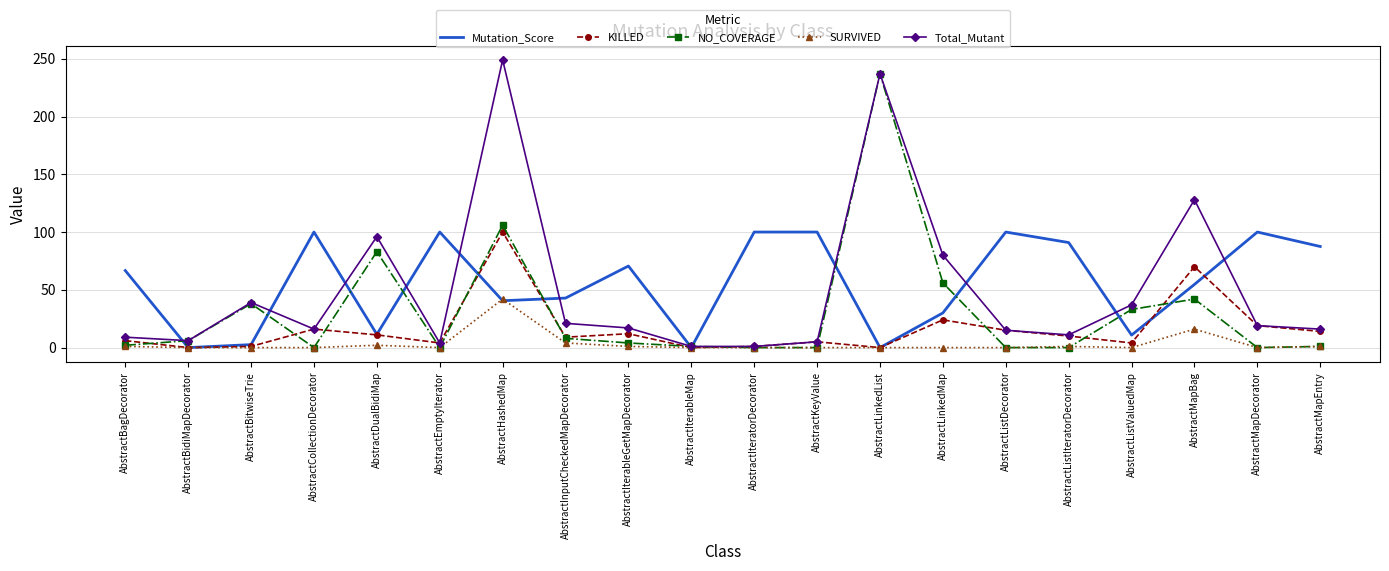

What is the spread (max minus min) of values at AbstractListDecorator?

100.0